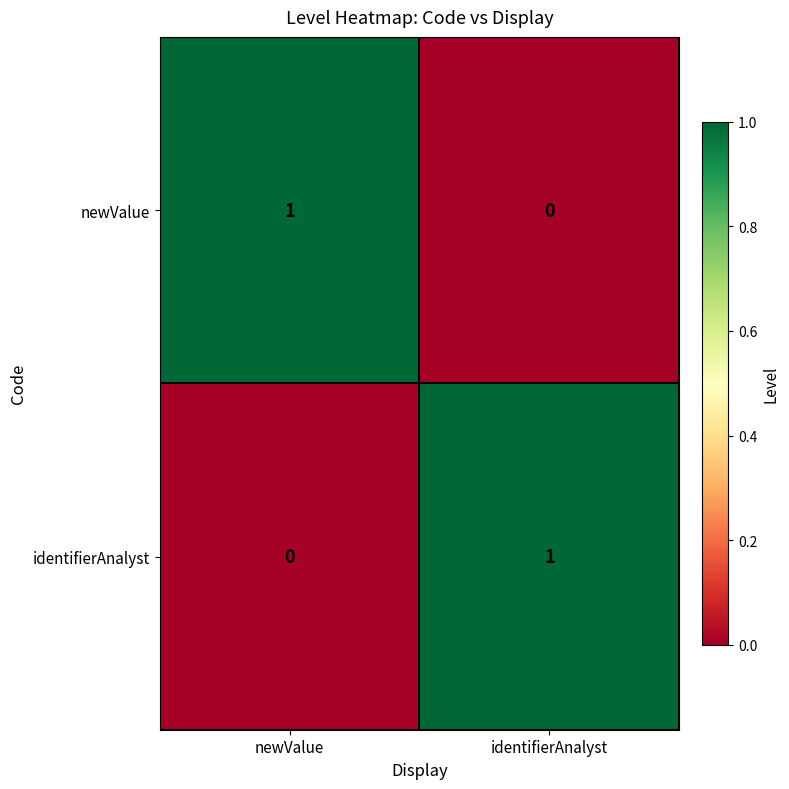

At how many categories does at least one series exceed 0?

2